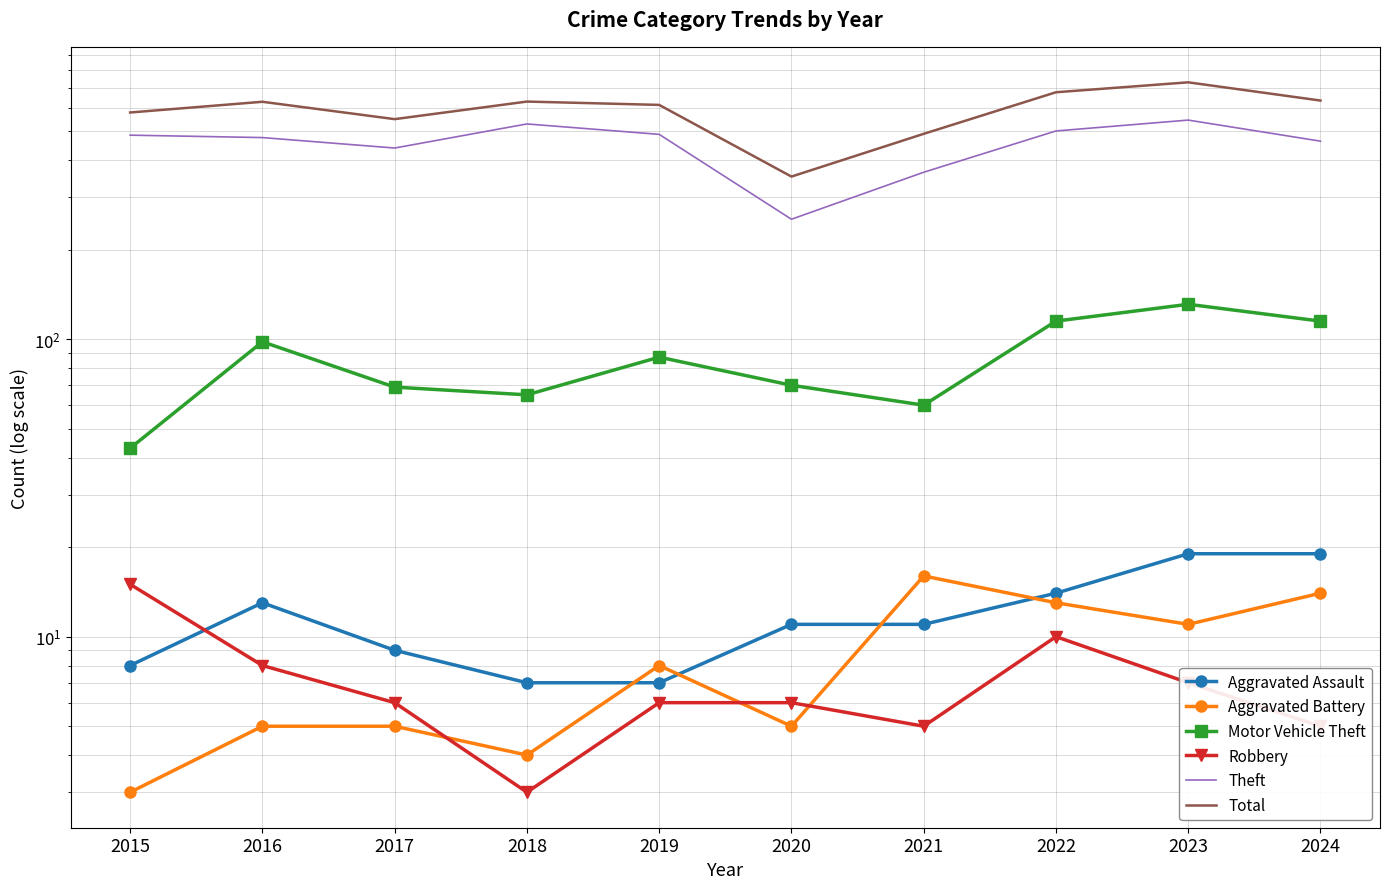

Reading left to right, extract all data points from this chart.

Aggravated Assault: 2015=8	2016=13	2017=9	2018=7	2019=7	2020=11	2021=11	2022=14	2023=19	2024=19
Aggravated Battery: 2015=3	2016=5	2017=5	2018=4	2019=8	2020=5	2021=16	2022=13	2023=11	2024=14
Motor Vehicle Theft: 2015=43	2016=98	2017=69	2018=65	2019=87	2020=70	2021=60	2022=115	2023=131	2024=115
Robbery: 2015=15	2016=8	2017=6	2018=3	2019=6	2020=6	2021=5	2022=10	2023=7	2024=5
Theft: 2015=485	2016=476	2017=439	2018=529	2019=488	2020=253	2021=364	2022=501	2023=545	2024=463
Total: 2015=578	2016=628	2017=549	2018=629	2019=613	2020=352	2021=490	2022=676	2023=730	2024=634